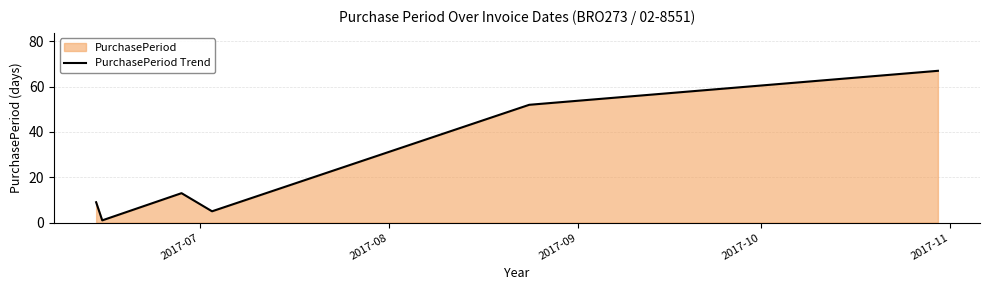

What is the maximum value shown in the chart?

67